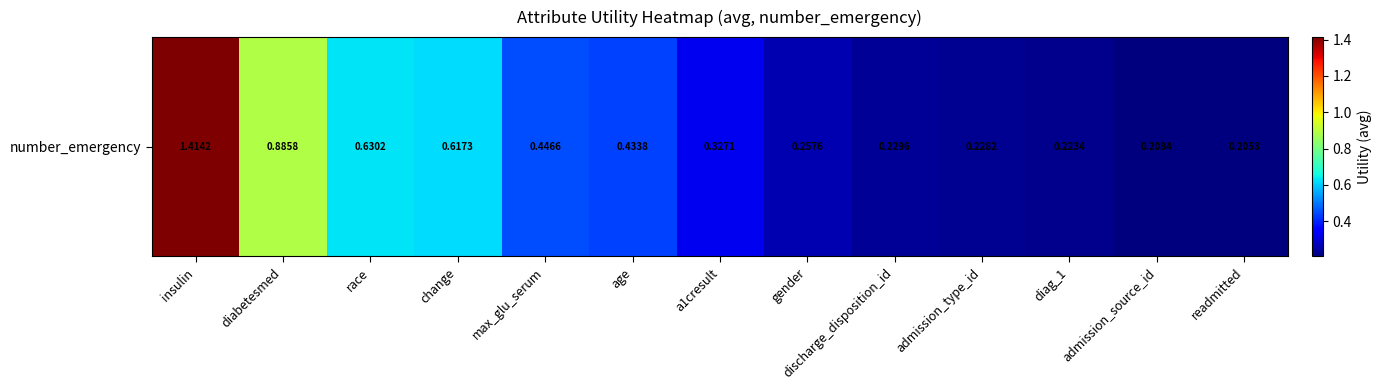

What is the maximum value shown in the chart?

1.4